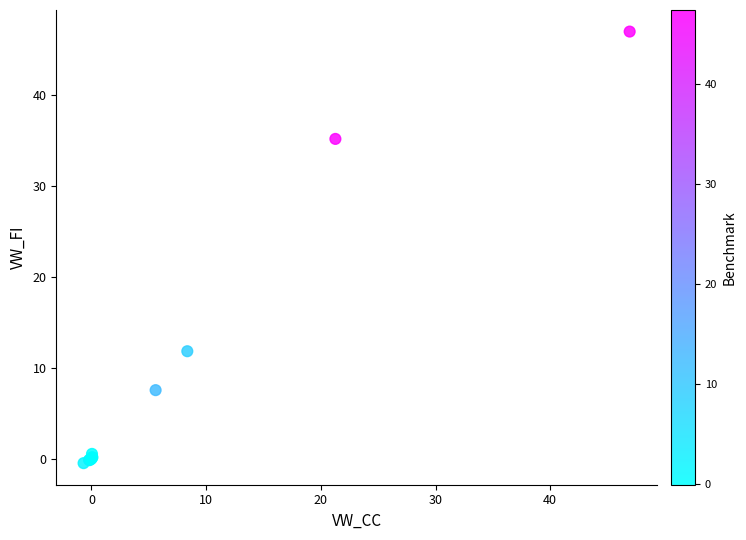

What Y value in the scatter plot is closest to 23?

11.8